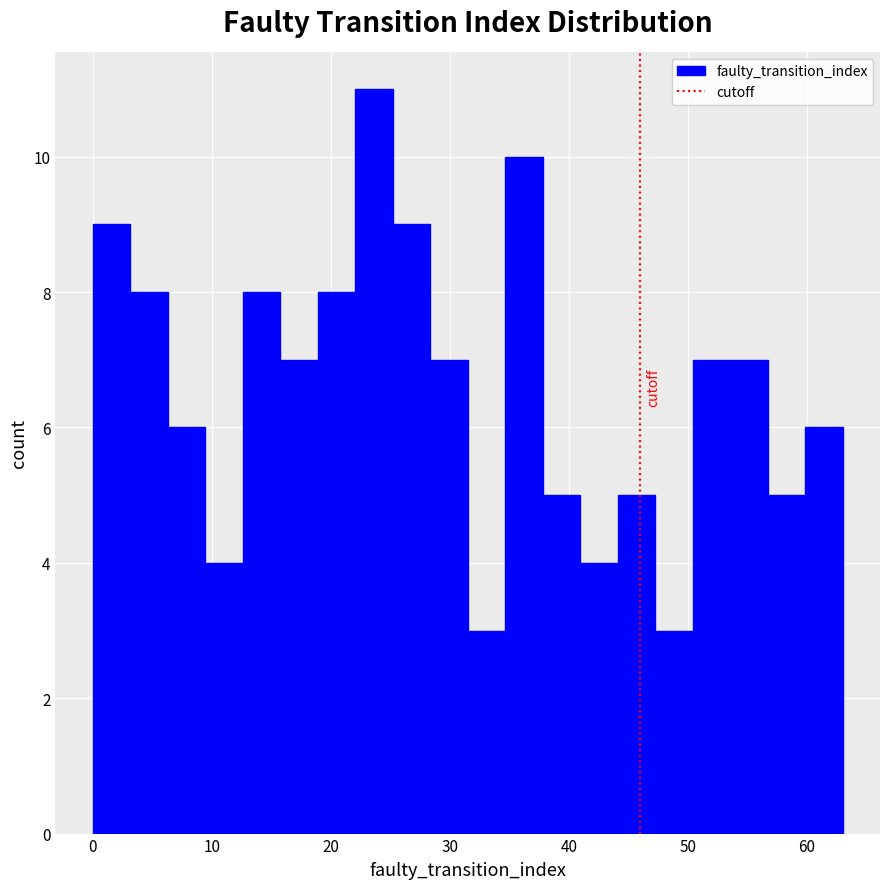

Around what value on the x-axis is the tallest bar? Give the approximate position of its centre, as read against the axis.

24